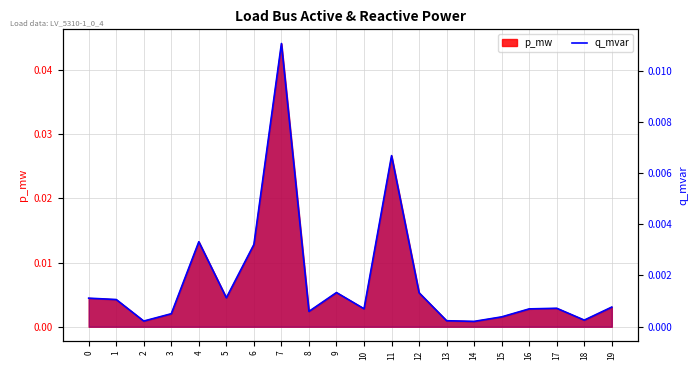

True or false: the data shows 0.0 at 16.

False